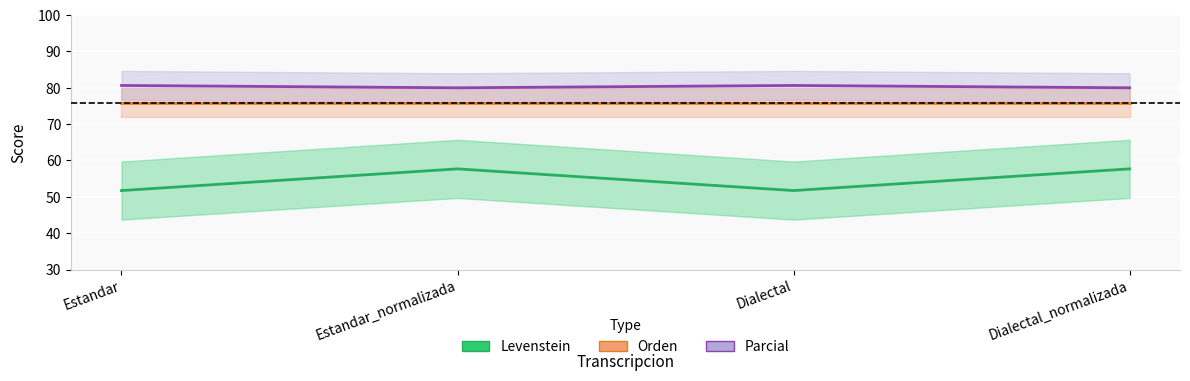

In Parcial, how many points are lower than both neighbors (excluding endpoints)?

1